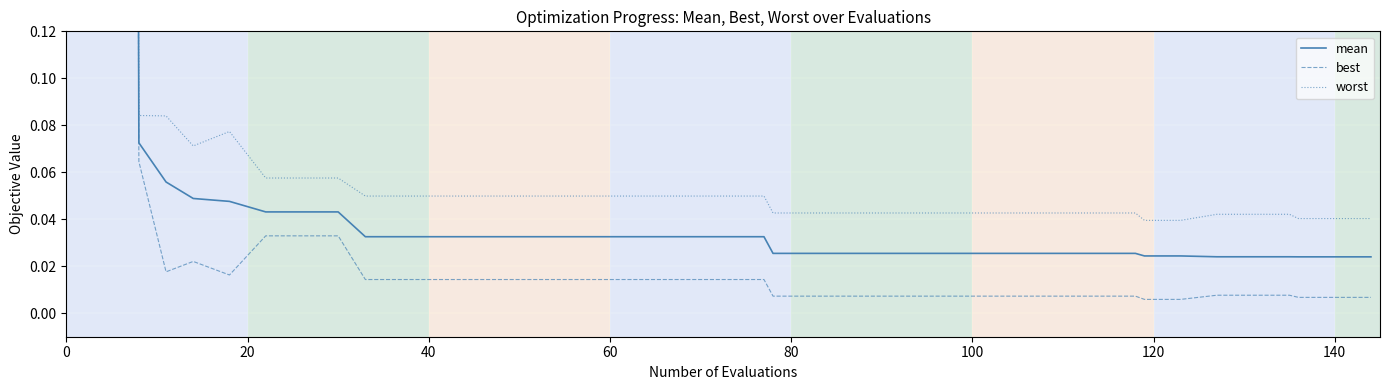

True or false: worst has more than 1 points higher than both neighbors.

False